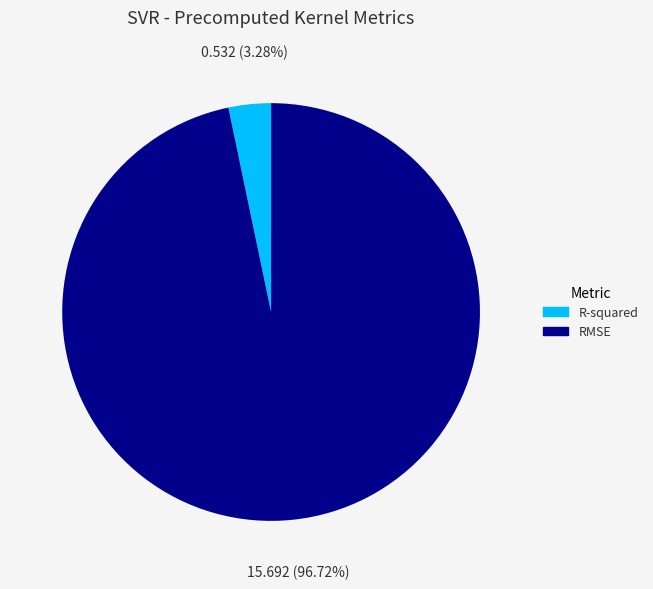

True or false: RMSE accounts for 97% of the total.

True